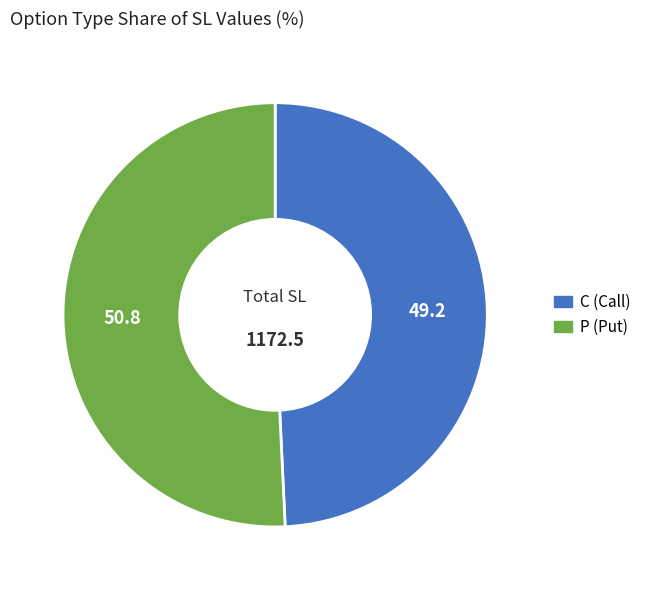

True or false: C accounts for 58% of the total.

False